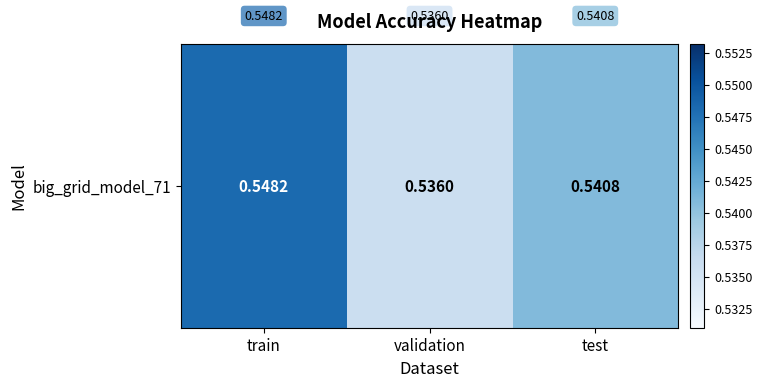

How many series are shown in this chart?

1